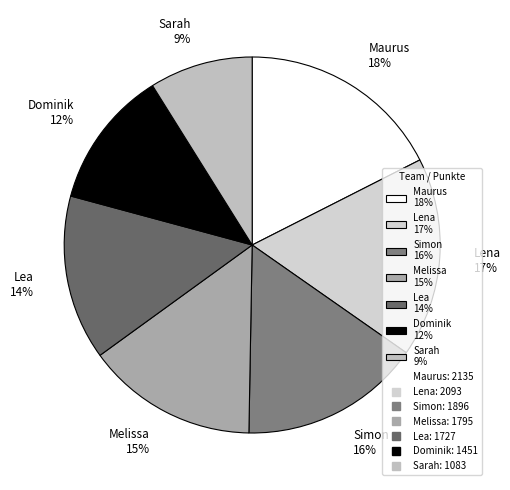

Between Sarah 9% and Dominik 12%, which is larger?

Dominik 12%